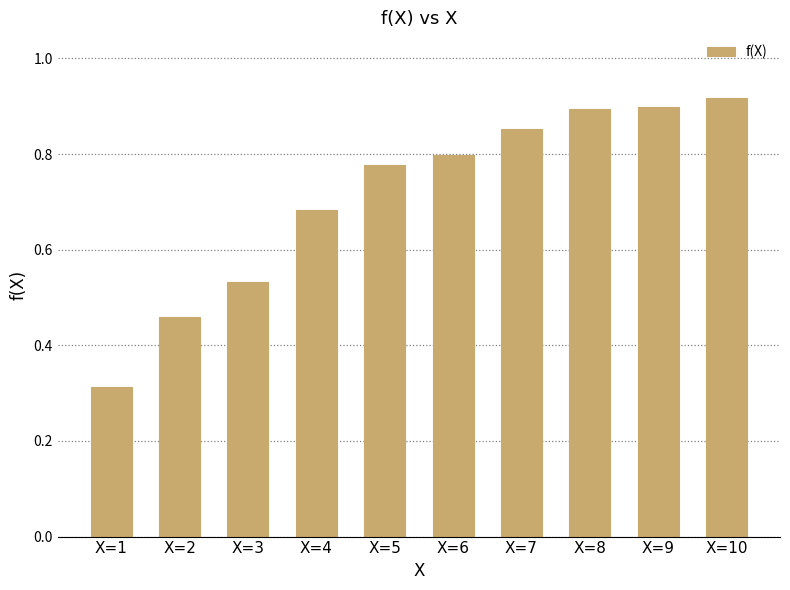

What is the difference between the maximum and minimum values?

0.6